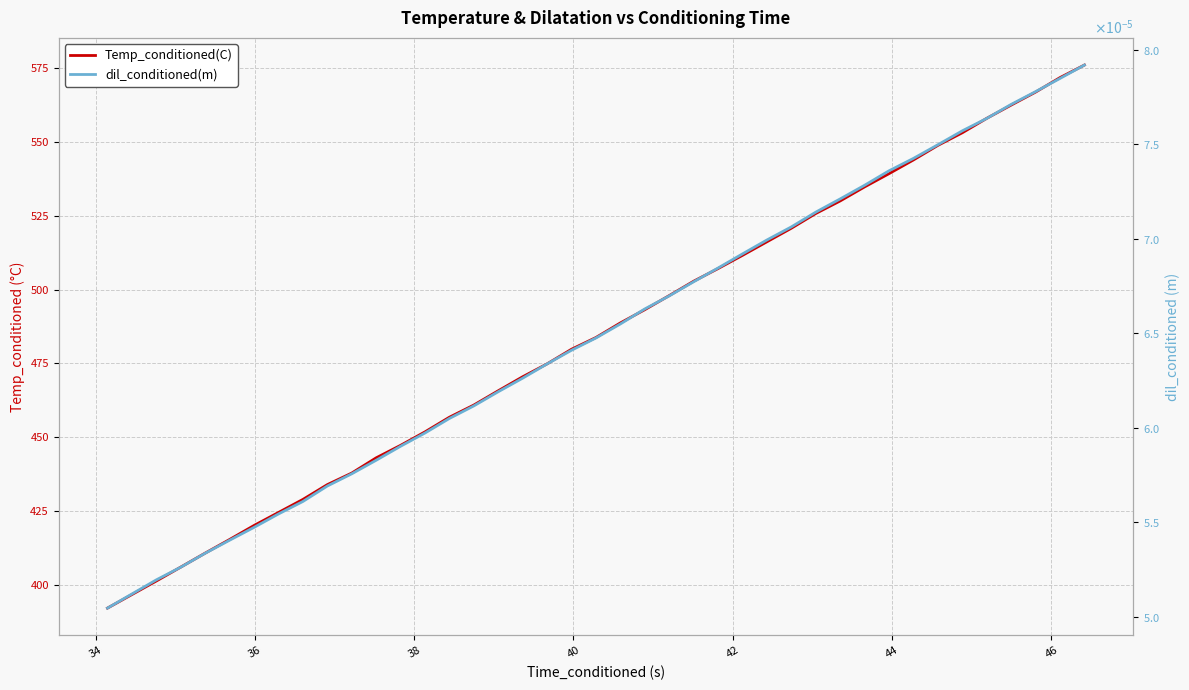

Reading left to right, what are all the values shown in this chart?

Temp_conditioned(C): 392.2	401.3	406.0	410.8	415.4	420.2	424.5	429.0	434.0	437.9	443.0	447.3	451.8	456.8	460.9	465.8	470.5	474.9	479.8	483.8	488.7	493.2	498.0	502.9	507.1	511.6	516.2	520.8	525.8	530.0	534.8	539.3	543.9	548.8	553.1	558.0	562.5	566.9	571.8	576.0
dil_conditioned(m): 0.0	0.0	0.0	0.0	0.0	0.0	0.0	0.0	0.0	0.0	0.0	0.0	0.0	0.0	0.0	0.0	0.0	0.0	0.0	0.0	0.0	0.0	0.0	0.0	0.0	0.0	0.0	0.0	0.0	0.0	0.0	0.0	0.0	0.0	0.0	0.0	0.0	0.0	0.0	0.0